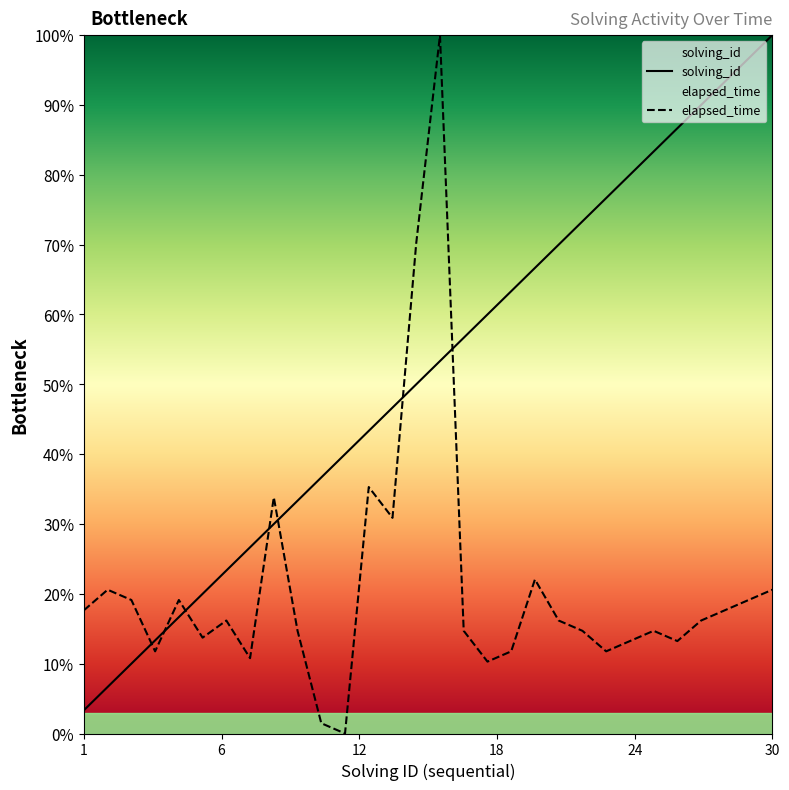

How many times do elapsed_time and solving_id cross each other?

7